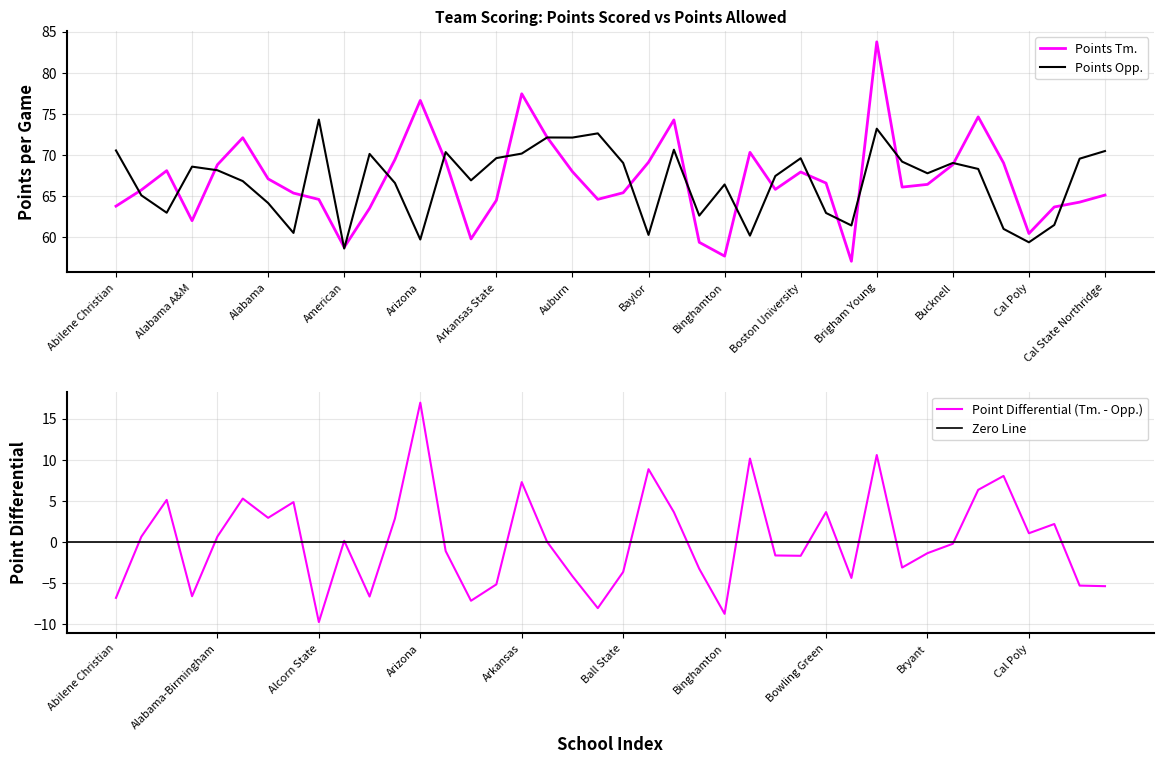

Reading left to right, extract all data points from this chart.

Points Tm.: Abilene Christian=63.7	Air Force=65.7	Akron=68.1	Alabama A&M=62.0	Alabama-Birmingham=68.8	Alabama State=72.1	Alabama=67.1	Albany NY=65.3	Alcorn State=64.6	American=58.7	Appalachian State=63.5	Arizona State=69.4	Arizona=76.6	Little Rock=69.2	Arkansas-Pine Bluff=59.8	Arkansas State=64.5	Arkansas=77.4	Army=72.1	Auburn=67.9	Austin Peay=64.6	Ball State=65.4	Baylor=69.1	Belmont=74.2	Bethune-Cookman=59.3	Binghamton=57.7	Boise State=70.3	Boston College=65.8	Boston University=67.9	Bowling Green=66.5	Bradley=57.0	Brigham Young=83.7	Brown=66.1	Bryant=66.4	Bucknell=68.8	Buffalo=74.6	Butler=69.0	Cal Poly=60.4	Cal State Bakersfield=63.6	Cal State Fullerton=64.2	Cal State Northridge=65.1
Points Opp.: Abilene Christian=70.5	Air Force=65.1	Akron=62.9	Alabama A&M=68.5	Alabama-Birmingham=68.1	Alabama State=66.8	Alabama=64.1	Albany NY=60.5	Alcorn State=74.3	American=58.6	Appalachian State=70.1	Arizona State=66.6	Arizona=59.7	Little Rock=70.3	Arkansas-Pine Bluff=66.9	Arkansas State=69.6	Arkansas=70.1	Army=72.1	Auburn=72.1	Austin Peay=72.6	Ball State=69.0	Baylor=60.2	Belmont=70.6	Bethune-Cookman=62.6	Binghamton=66.4	Boise State=60.1	Boston College=67.4	Boston University=69.6	Bowling Green=62.9	Bradley=61.4	Brigham Young=73.2	Brown=69.2	Bryant=67.7	Bucknell=69.0	Buffalo=68.3	Butler=61.0	Cal Poly=59.3	Cal State Bakersfield=61.5	Cal State Fullerton=69.5	Cal State Northridge=70.5